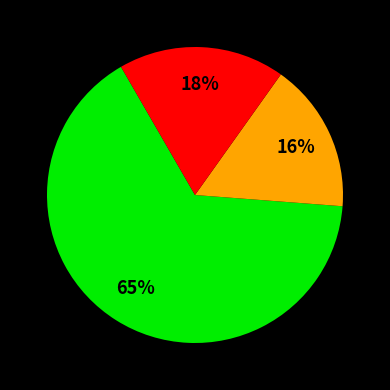

Is there a majority slice in this chart?

Yes